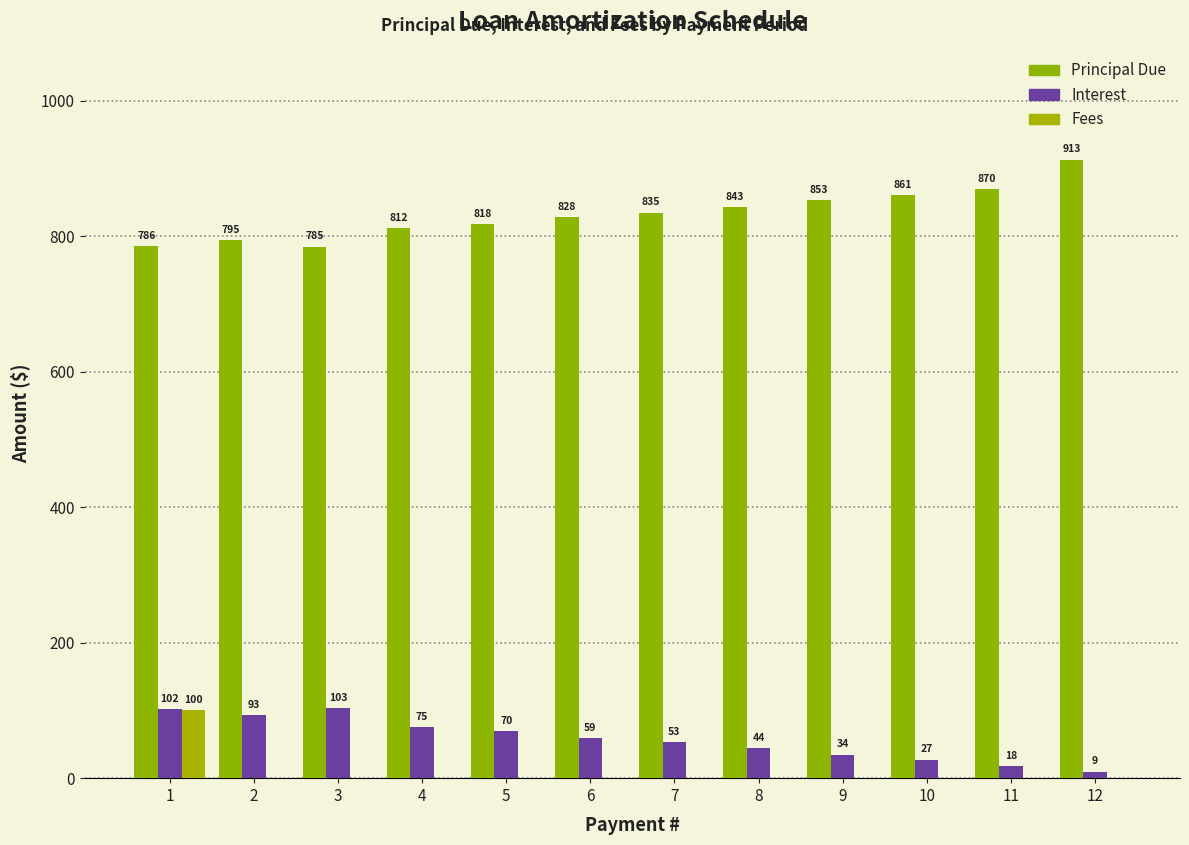

What is the value of the Principal Due bar at the 9th from the left?

853.2